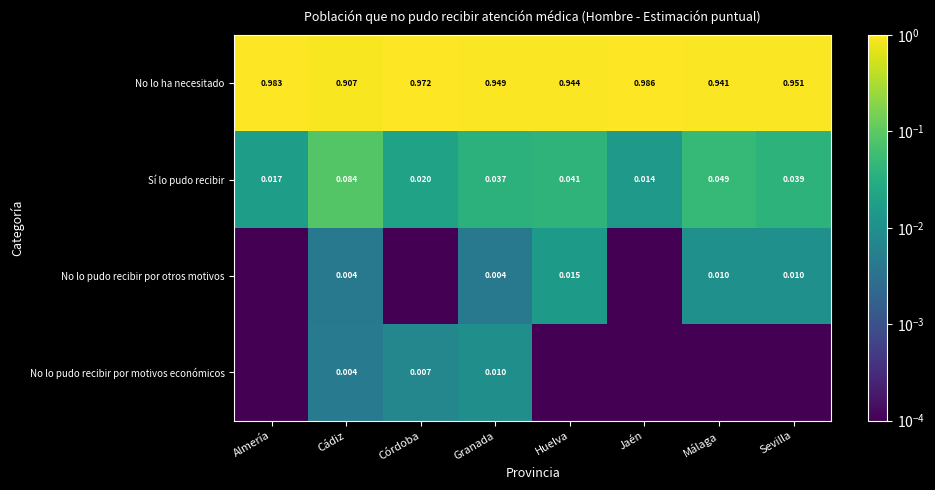

At which label does Sí lo pudo recibir reach its minimum?

Jaén